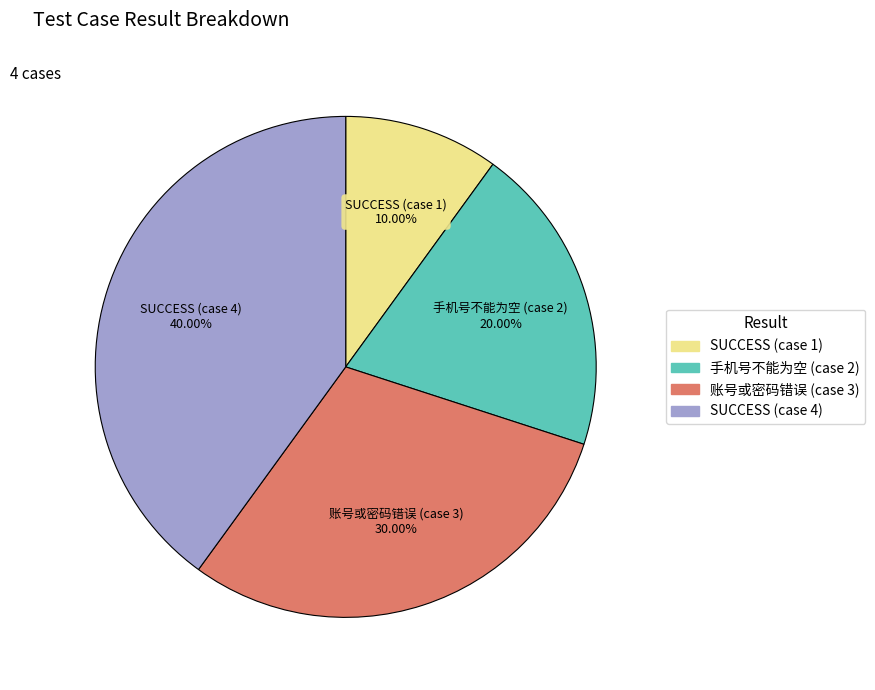

How many segments does this pie chart have?

4